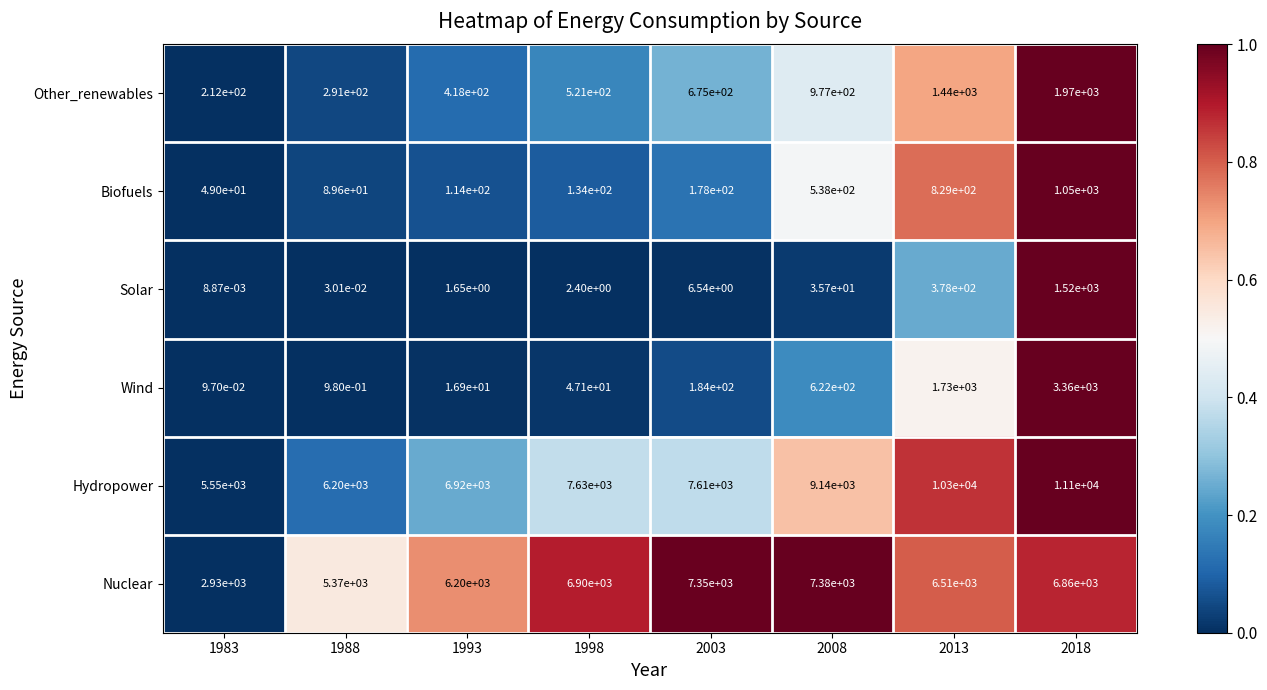

What is the maximum value shown in the chart?

11100.0